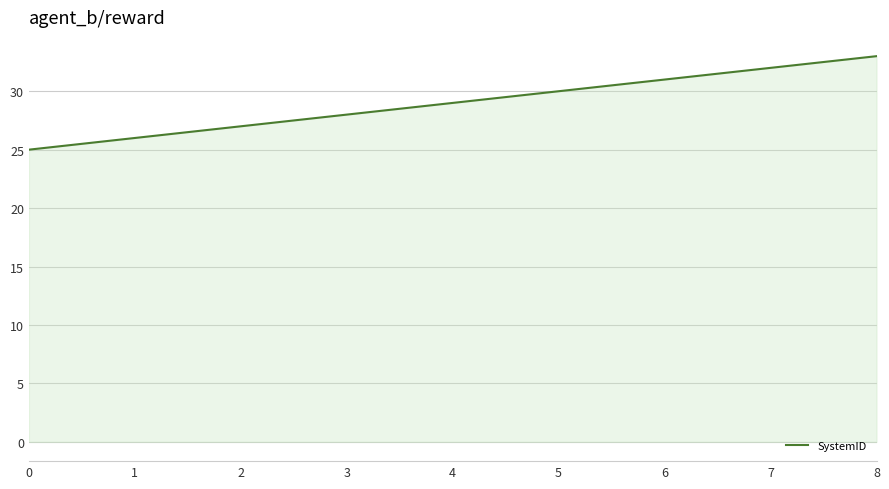

True or false: there are more than 1 points higher than both neighbors.

False